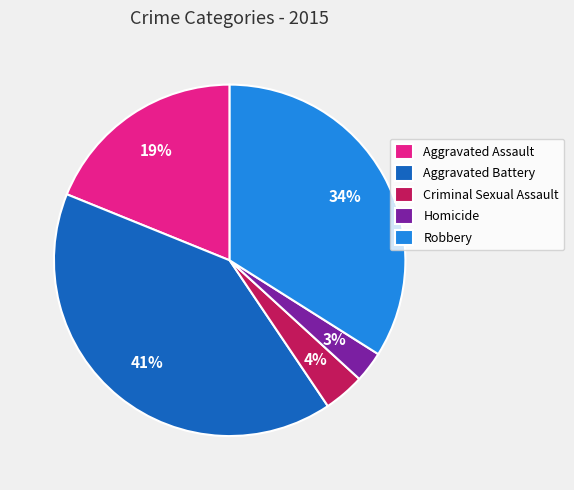

Is the sum of Robbery and Aggravated Battery greater than half?

Yes